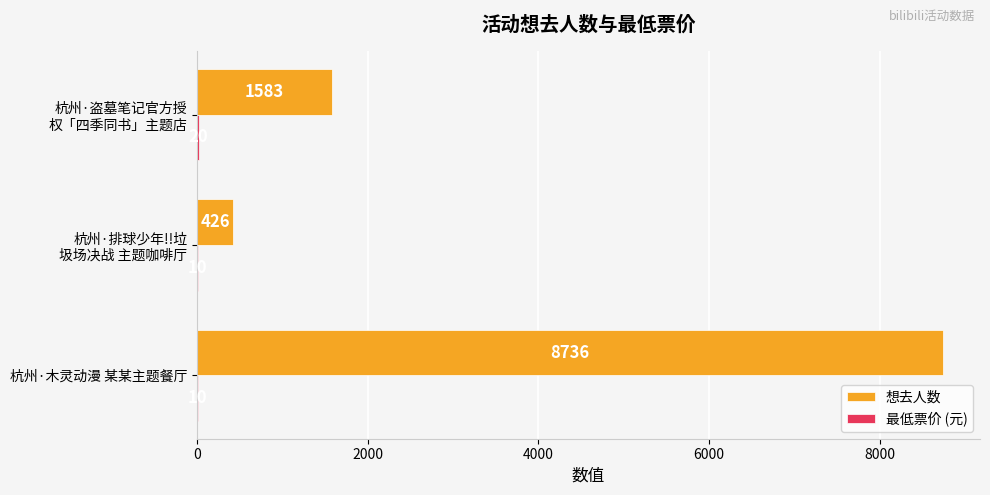

How many 想去人数 values are between 426 and 8736?

3